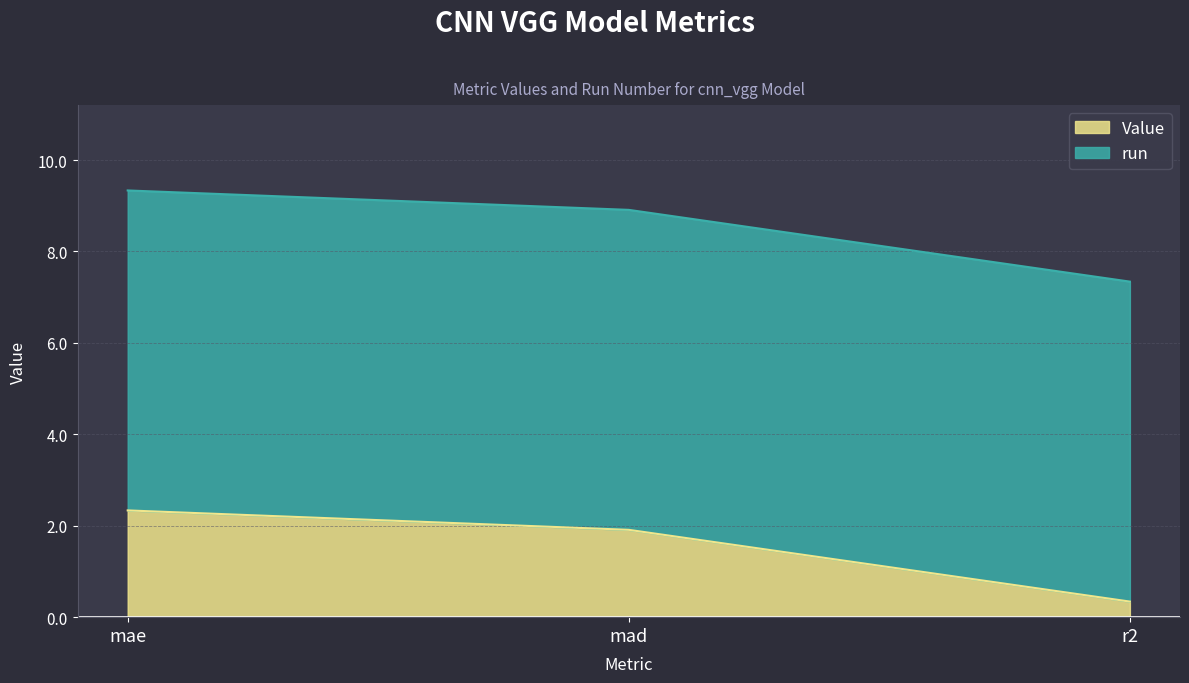

Reading left to right, what are all the values shown in this chart?

mae=2.3	mad=1.9	r2=0.3